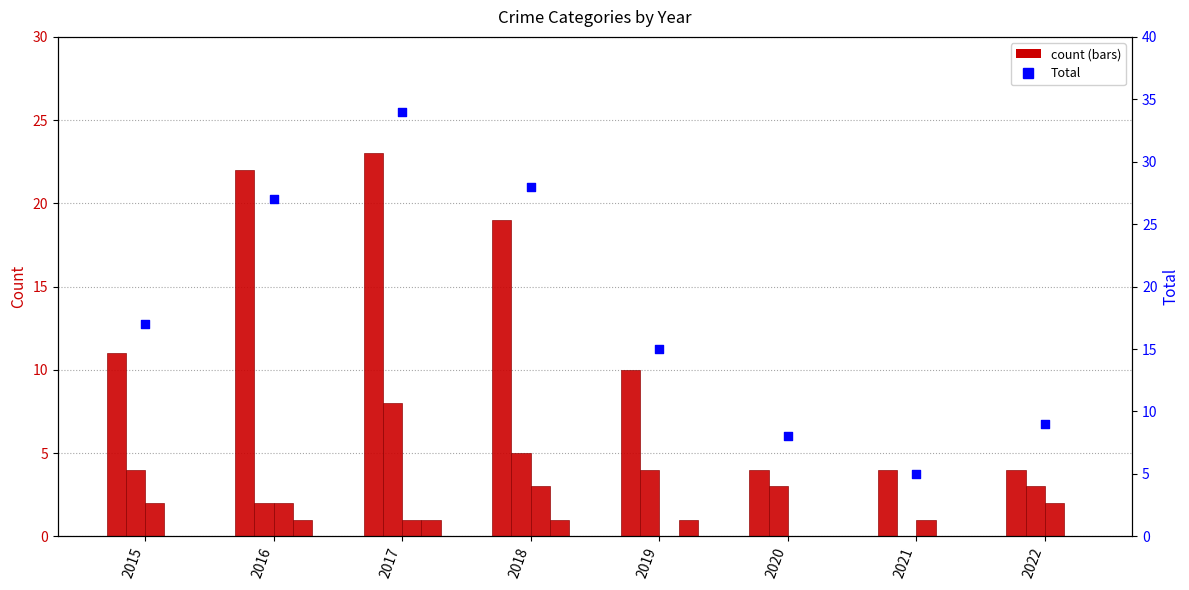

Which series has the largest total across all categories?

Total